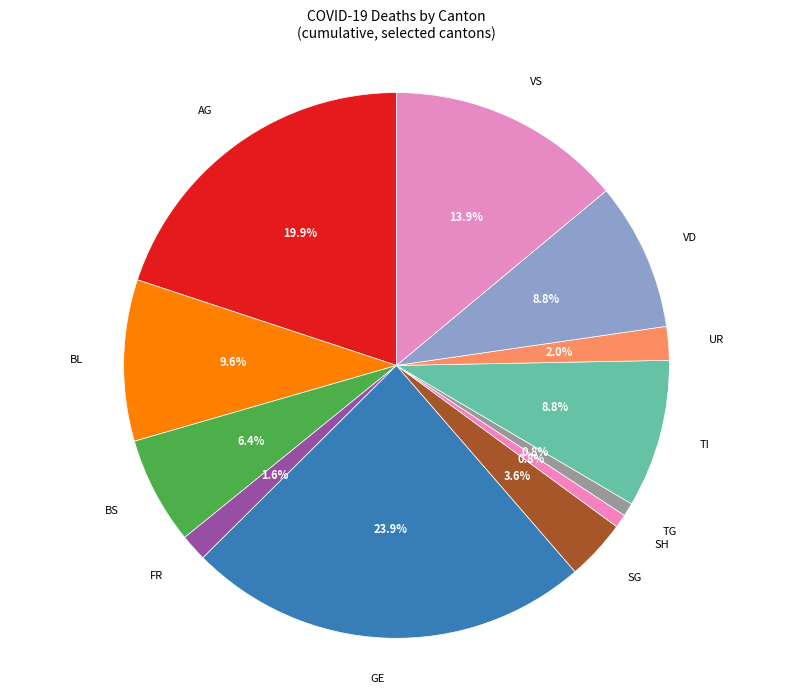

What is the largest slice in the pie chart?

GE